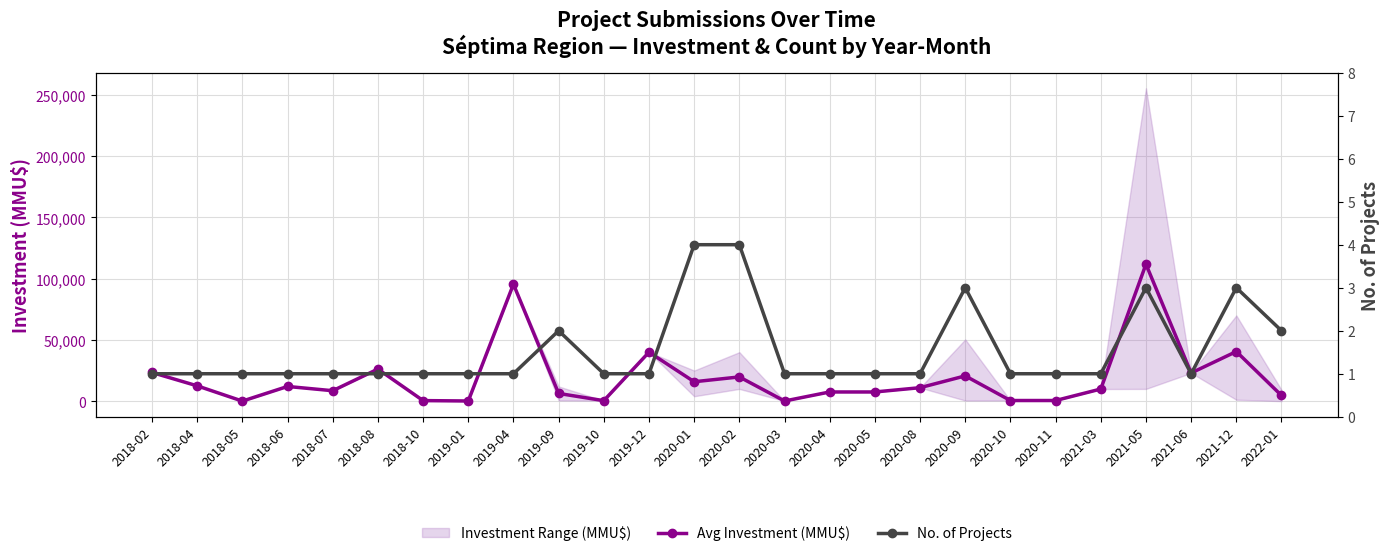

What is the difference between the Avg Investment (MMU$) values at 2019-09 and 2018-04?

6200.0